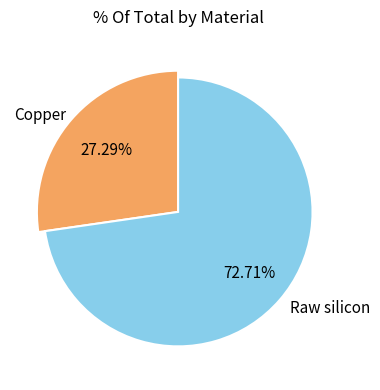

Is it true that Raw silicon is 73% of the pie?

True